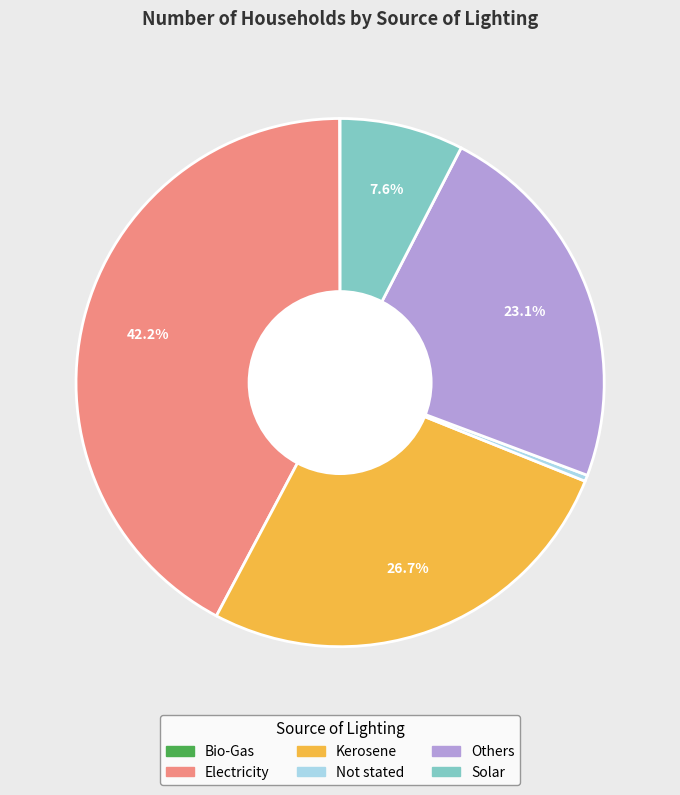

Does Electricity account for over 50% of the chart?

No